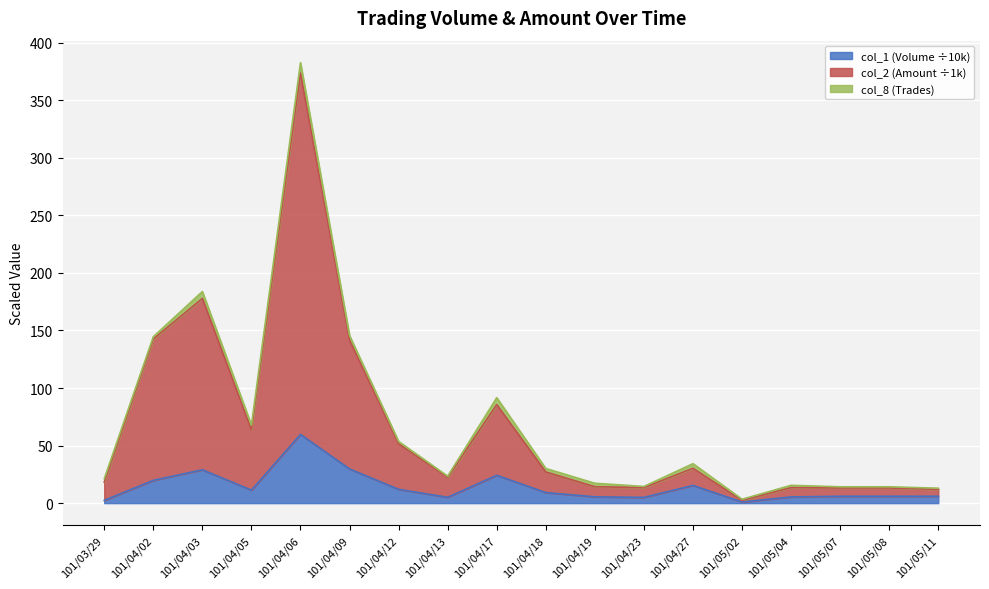

What is the label of the 3rd point from the left?

101/04/03